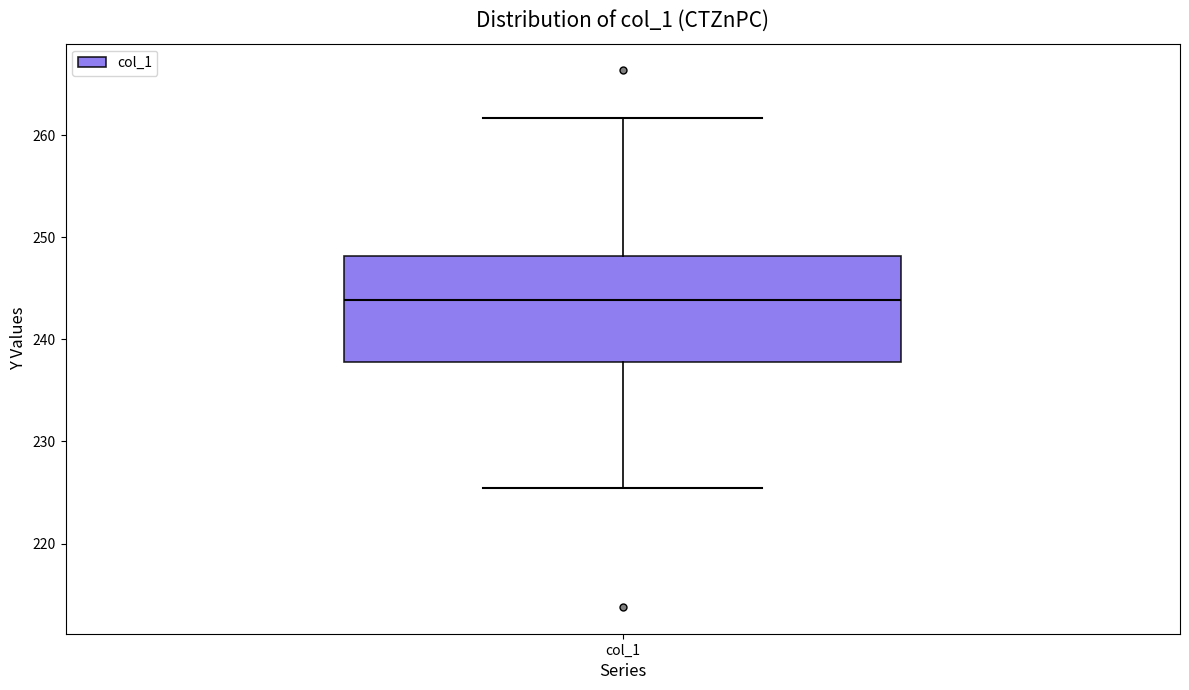

Read this box plot against the y-axis: the position of the median line, the range covered by the box, and the ends of both whiskers. The values are not printed on the chart, so give them approximately, as read against the axis.

median 244, box 238 to 248, whiskers 225 to 262